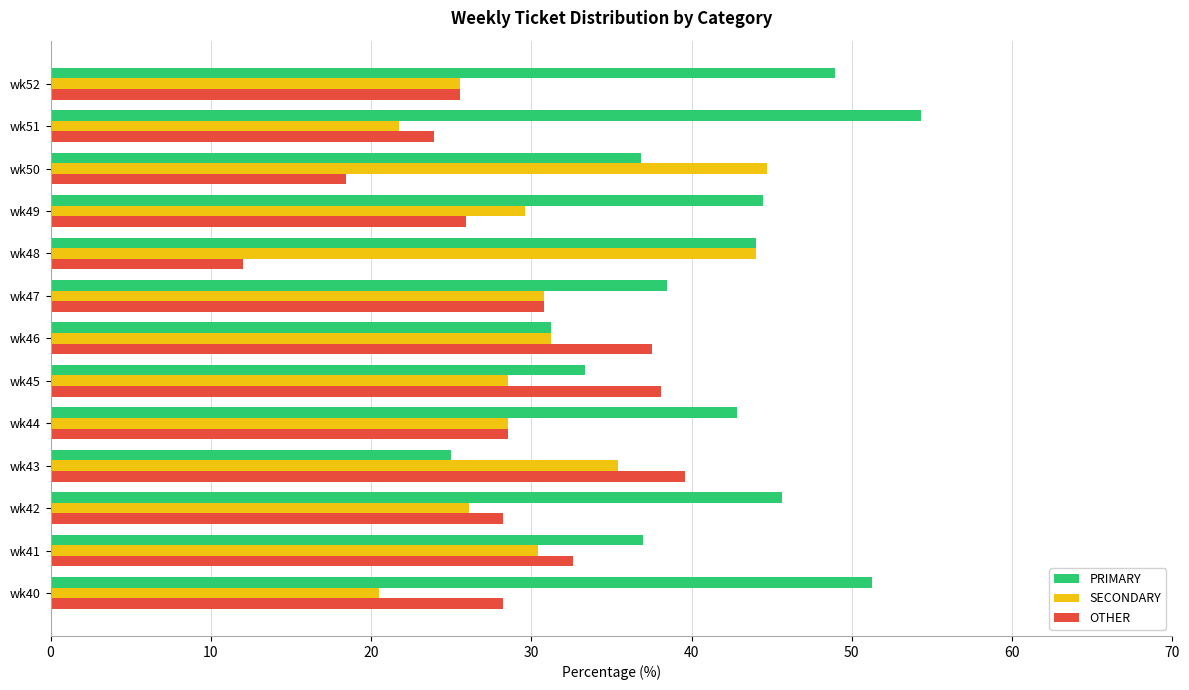

Between wk43 and wk49, which series saw the biggest shift?

PRIMARY